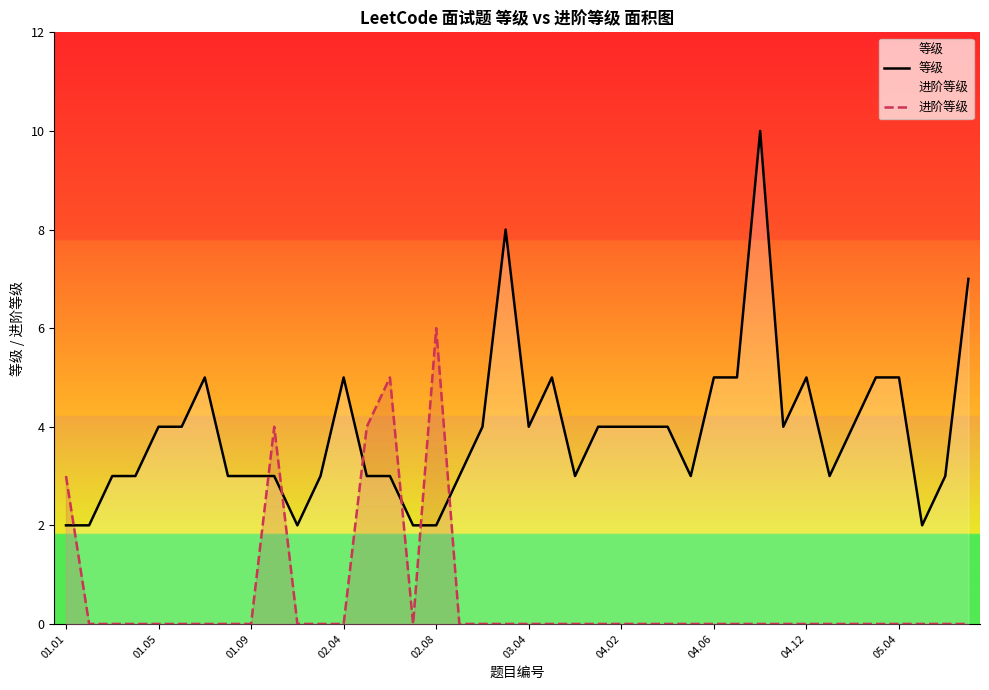

Which series has the largest total across all categories?

等级